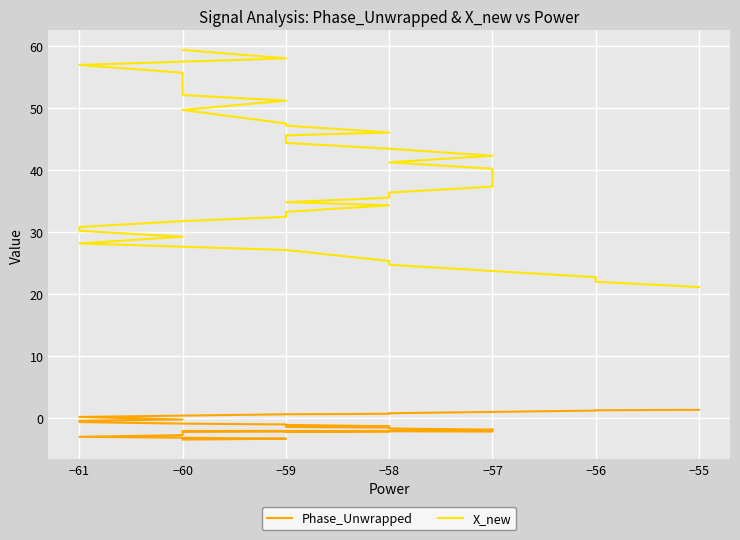

What are all the series names shown in the legend?

Phase_Unwrapped, X_new